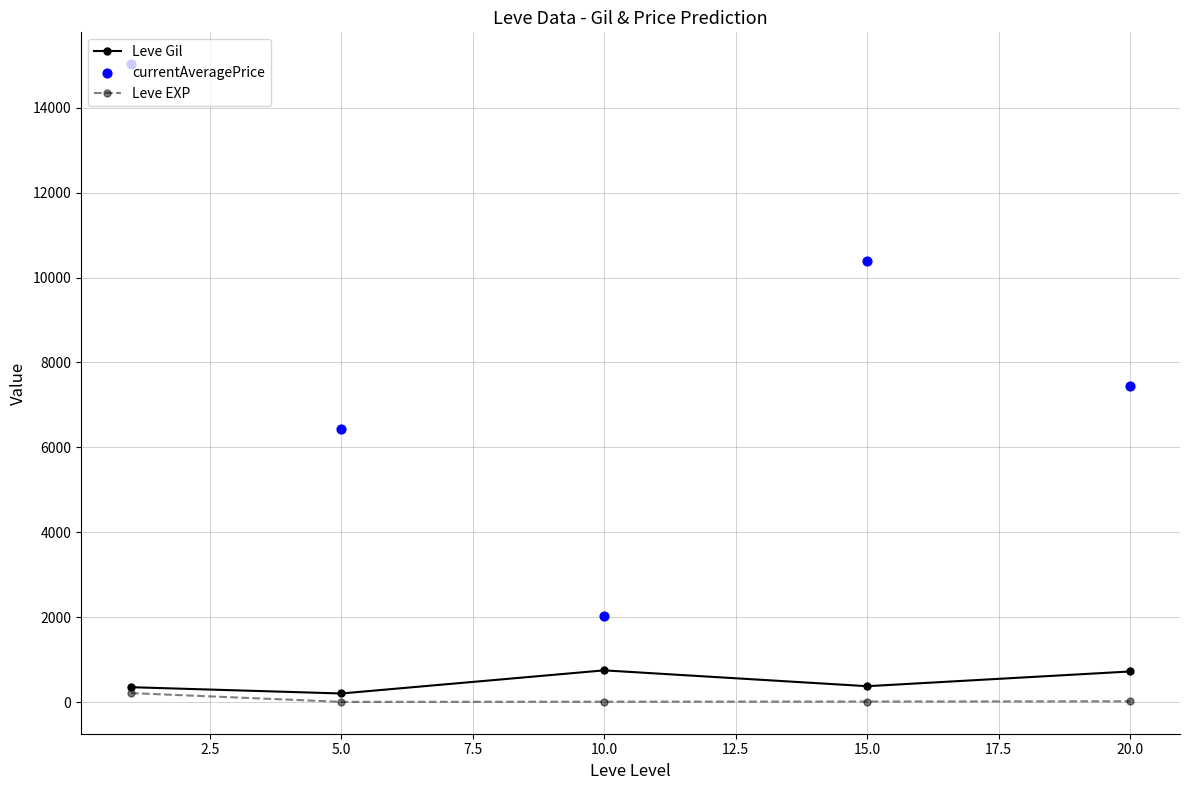

Which series has the widest spread of Y values?

currentAveragePrice